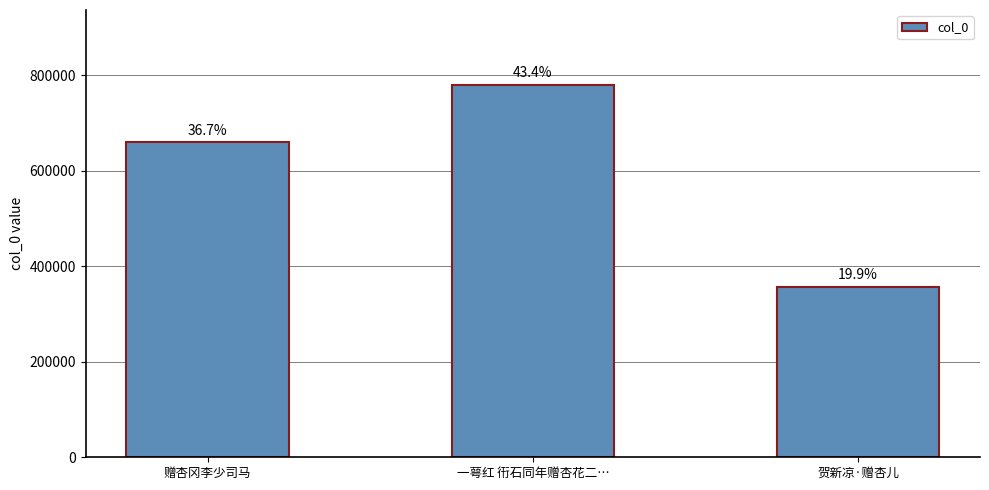

Does the chart contain any negative values?

No